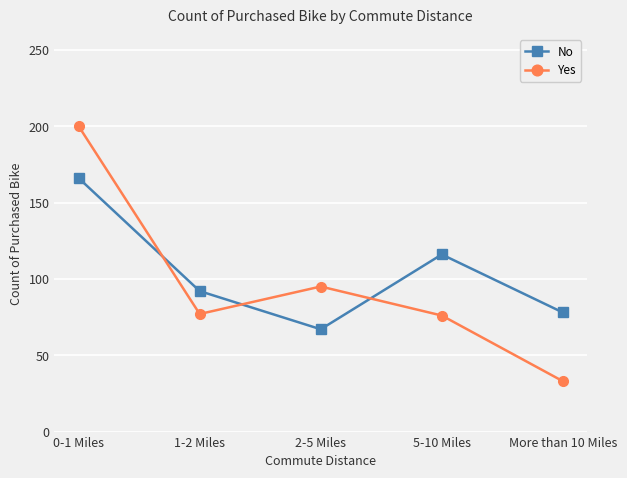

How many No values are between 78 and 116?

3